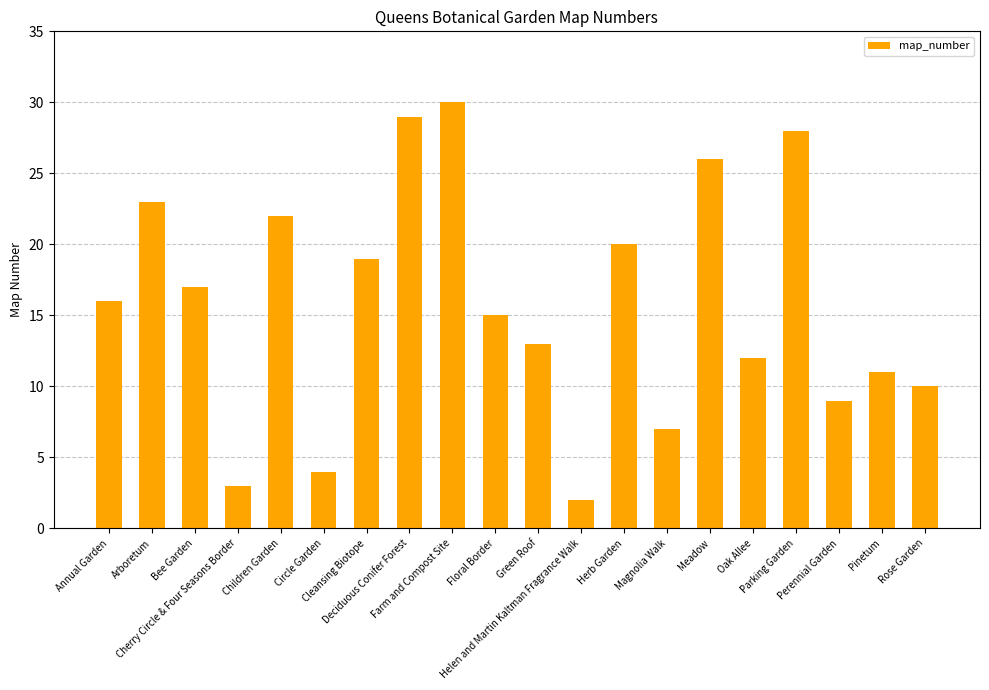

At which category does the chart reach its peak across all series?

Farm and Compost Site